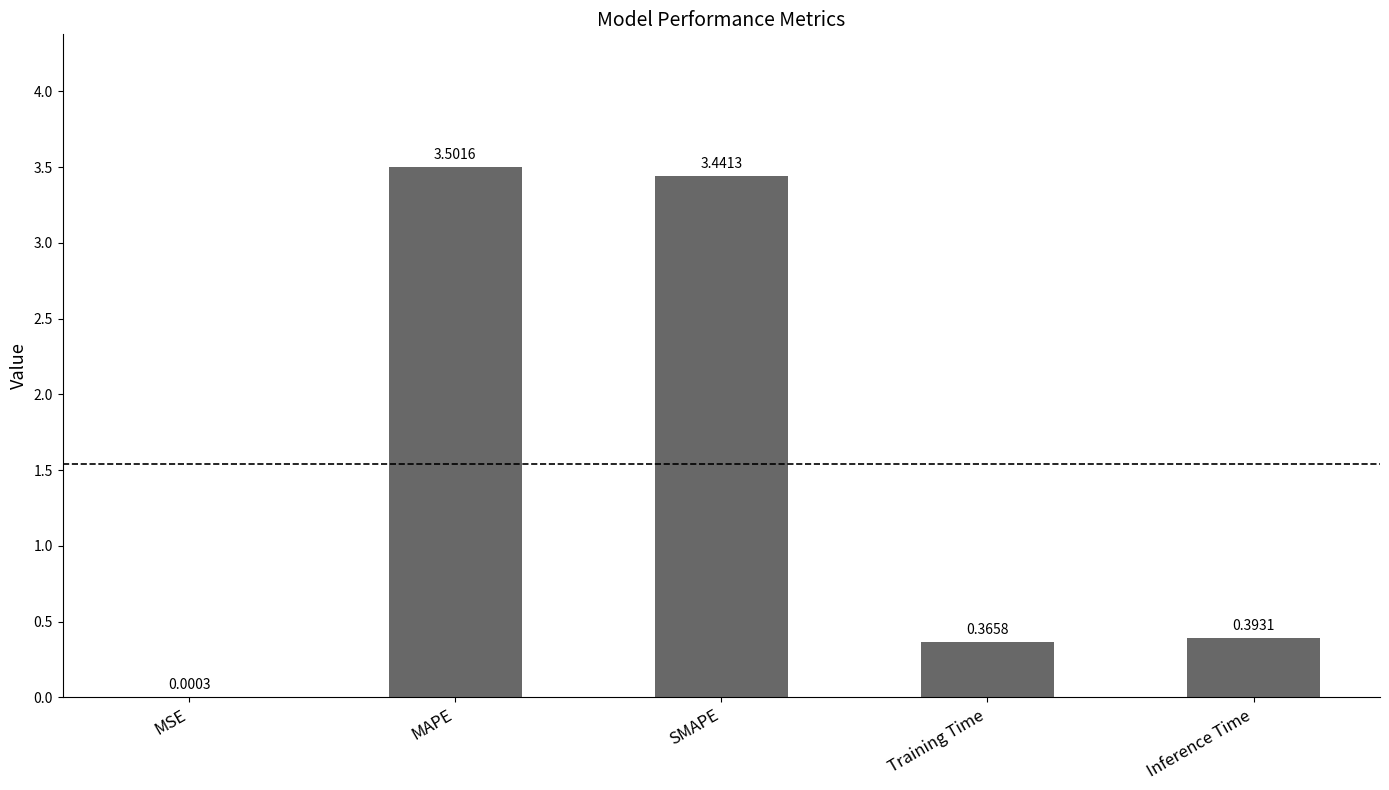

At which category does the chart reach its peak across all series?

MAPE